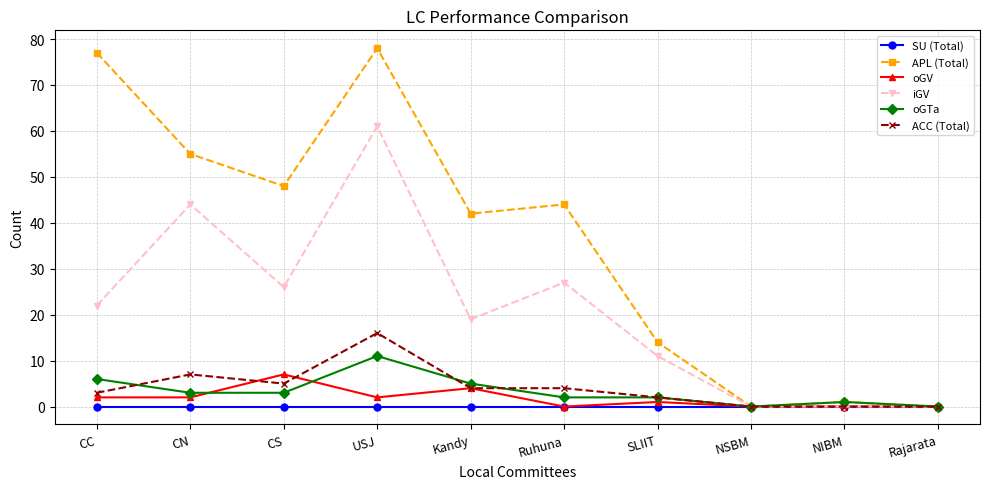

List the series in order of their peak value, lowest first.

SU (Total), oGV, oGTa, ACC (Total), iGV, APL (Total)